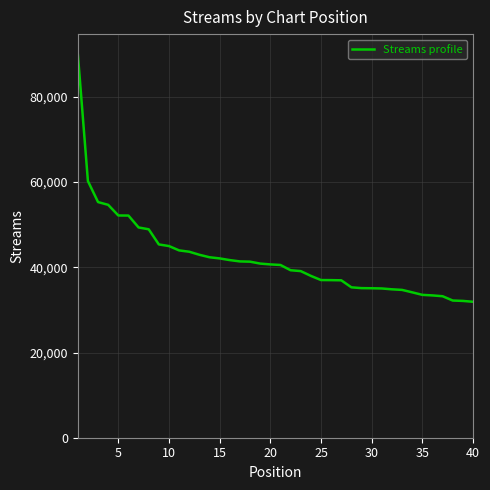

What is the difference between the maximum and minimum values?

58311